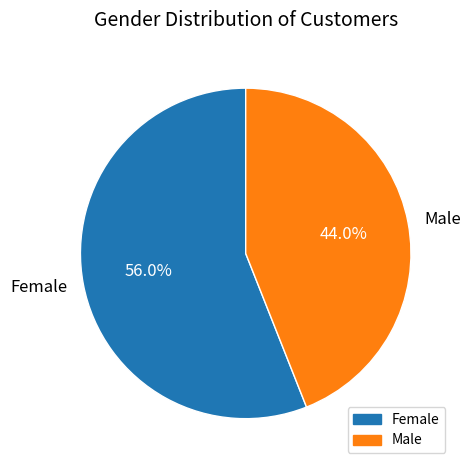

To the nearest percent, what is the difference between the largest and smallest slice percentages?

12%